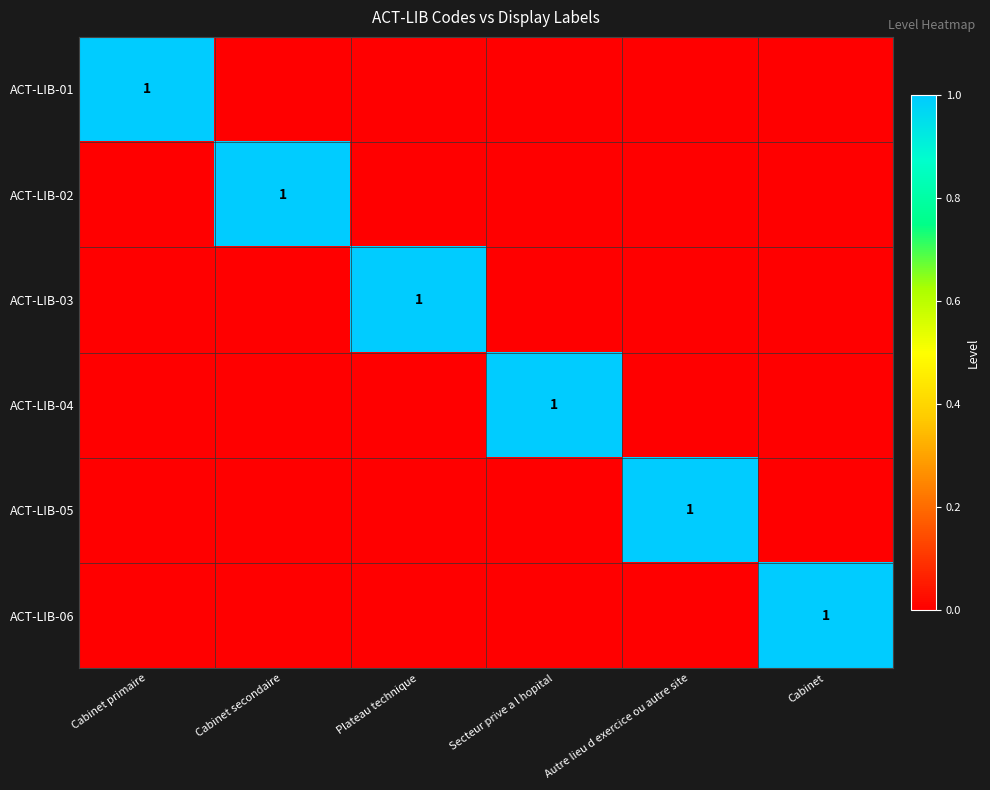

The value of ACT-LIB-04 at Autre lieu d exercice ou autre site is 0. True or false?

True